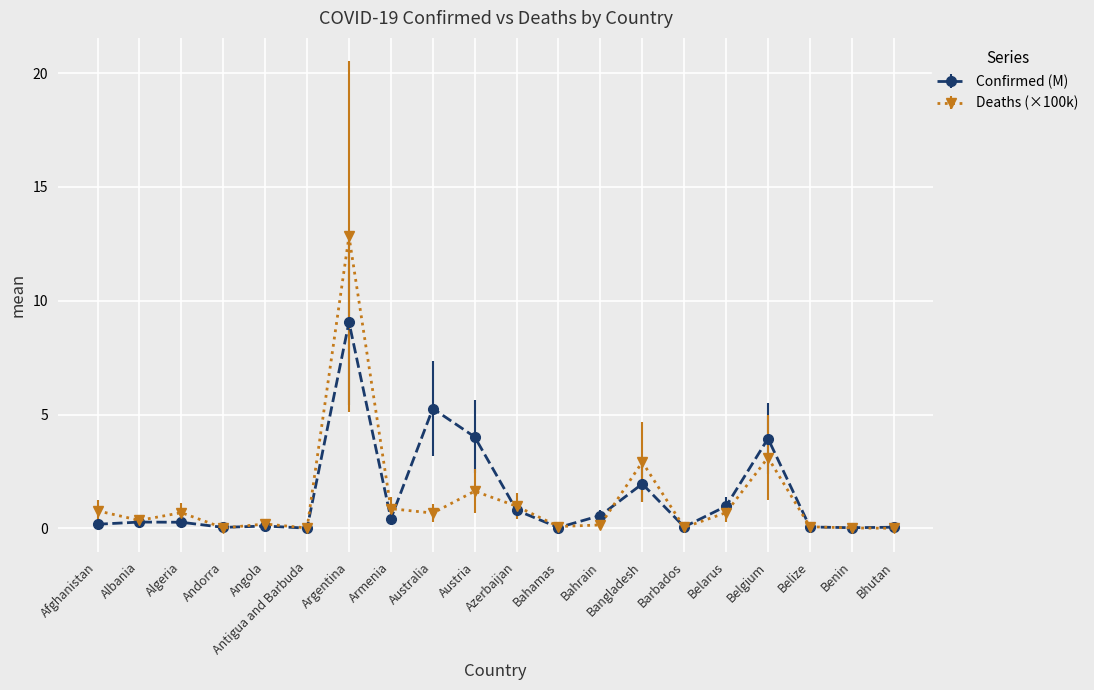

What is the spread (max minus min) of values at Bangladesh?

1.0